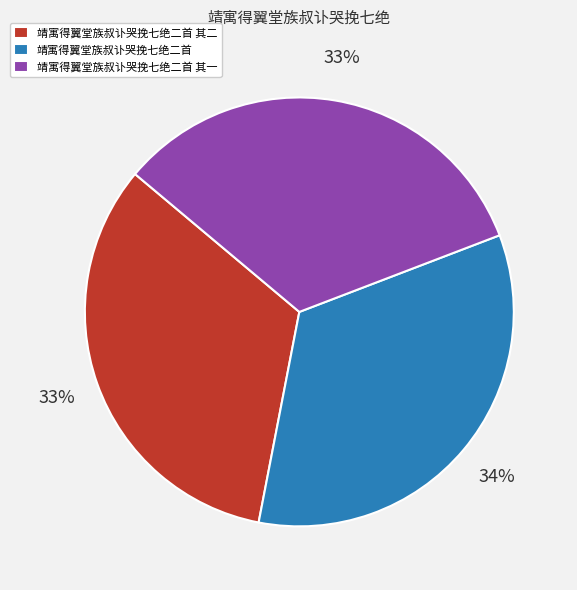

Do 靖寓得翼堂族叔讣哭挽七绝二首 and 靖寓得翼堂族叔讣哭挽七绝二首 其二 together represent more than half of the pie?

Yes